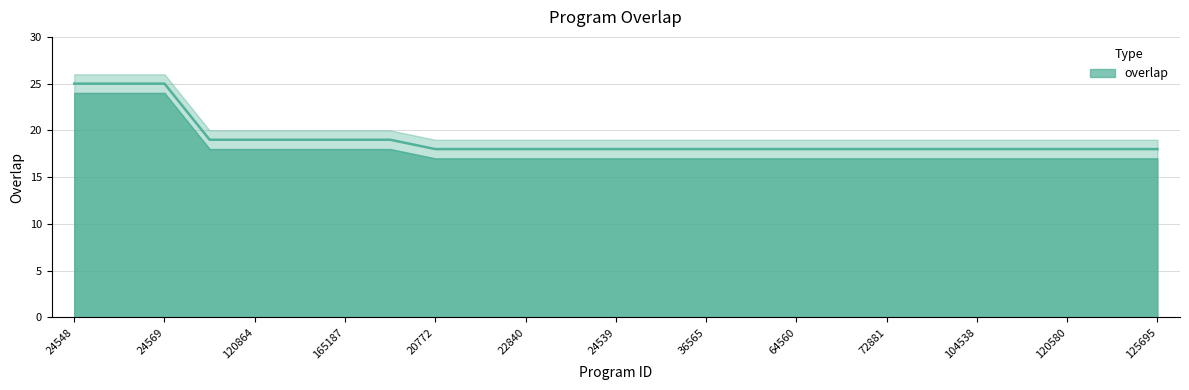

True or false: the data shows 10 at 22841.

False